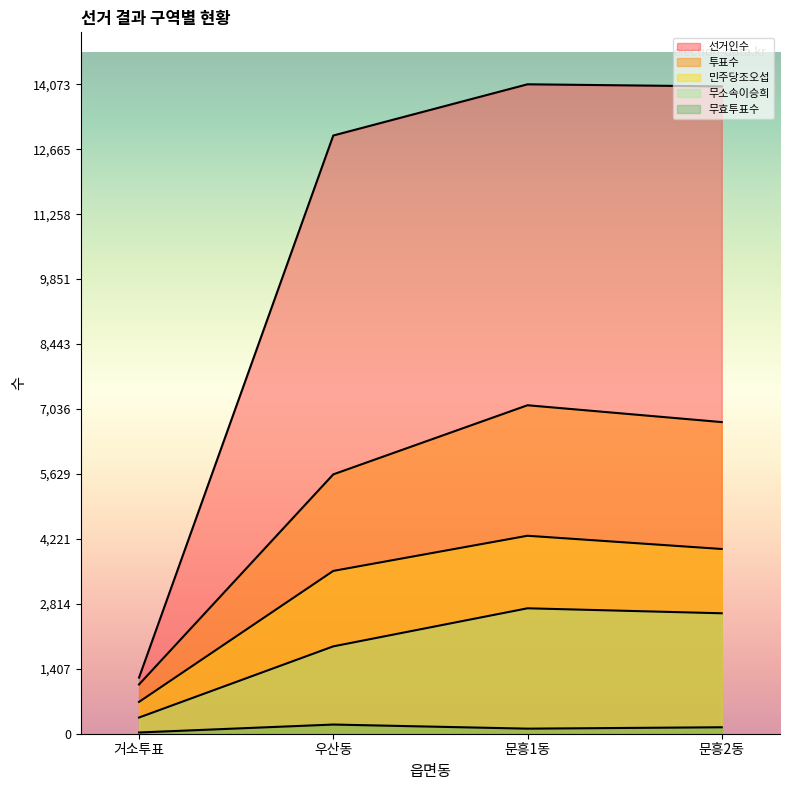

What is the sum of the 민주당조오섭 values at 문흥2동 and 문흥1동?

8293